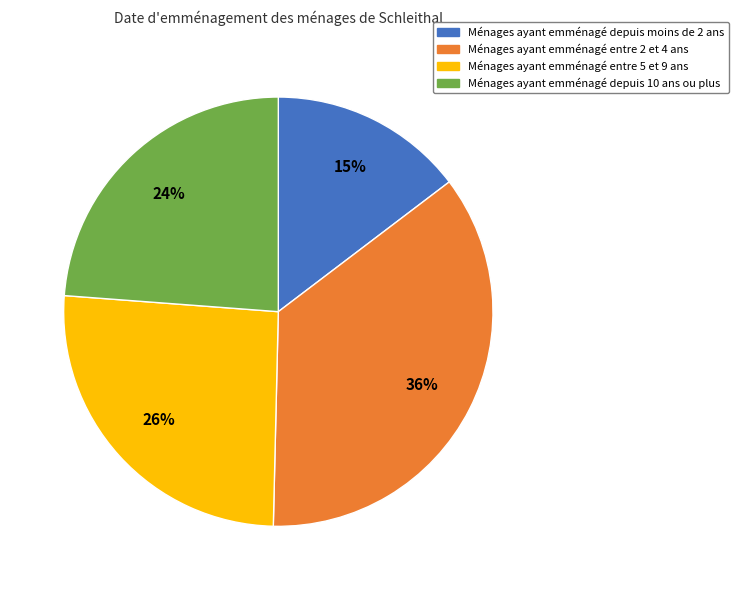

Combined, do Ménages ayant emménagé depuis moins de 2 ans and Ménages ayant emménagé entre 5 et 9 ans account for over 50%?

No